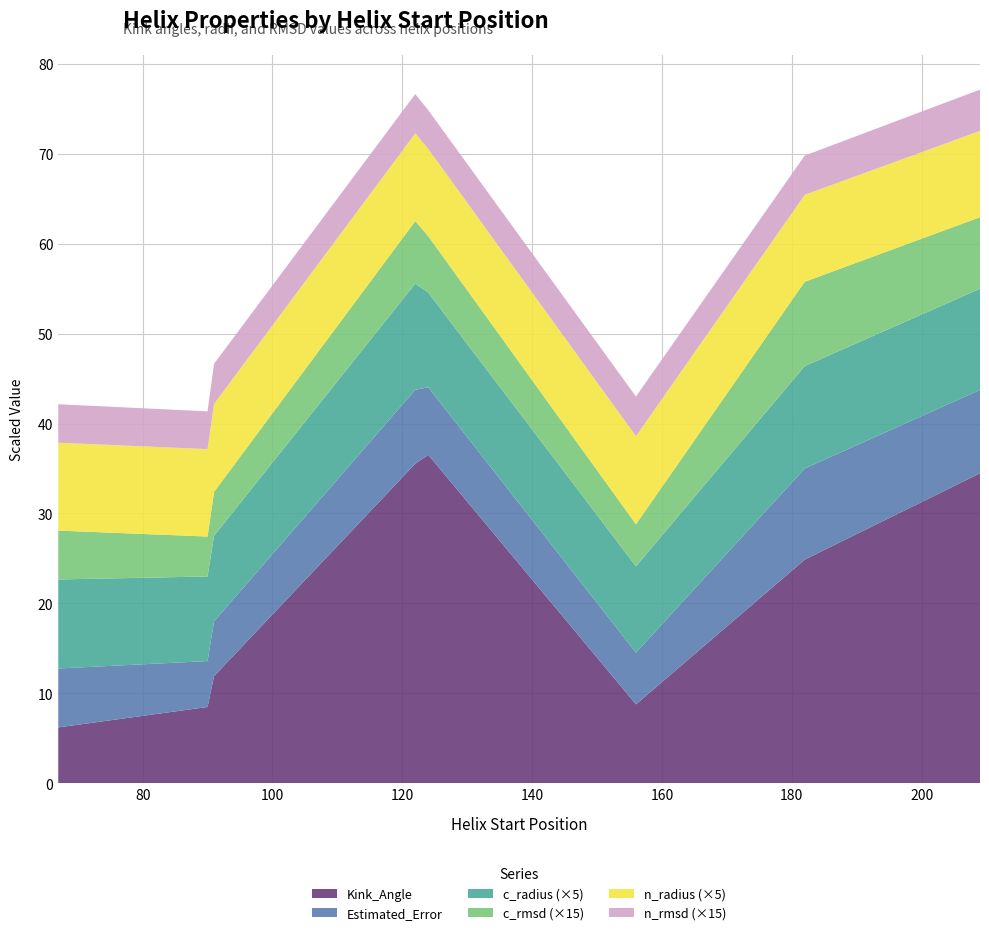

Reading left to right, transcribe all the data shown in this chart.

Kink_Angle: 67=6.2	90=8.5	91=11.9	122=35.5	124=36.5	156=8.8	182=24.9	209=34.5
Estimated_Error: 67=6.5	90=5.1	91=6.1	122=8.2	124=7.5	156=5.7	182=10.1	209=9.3
c_radius: 67=2.0	90=1.9	91=1.9	122=2.4	124=2.1	156=1.9	182=2.3	209=2.2
c_rmsd: 67=0.4	90=0.3	91=0.3	122=0.5	124=0.4	156=0.3	182=0.6	209=0.5
n_radius: 67=2.0	90=1.9	91=2.0	122=2.0	124=1.9	156=2.0	182=1.9	209=1.9
n_rmsd: 67=0.3	90=0.3	91=0.3	122=0.3	124=0.3	156=0.3	182=0.3	209=0.3